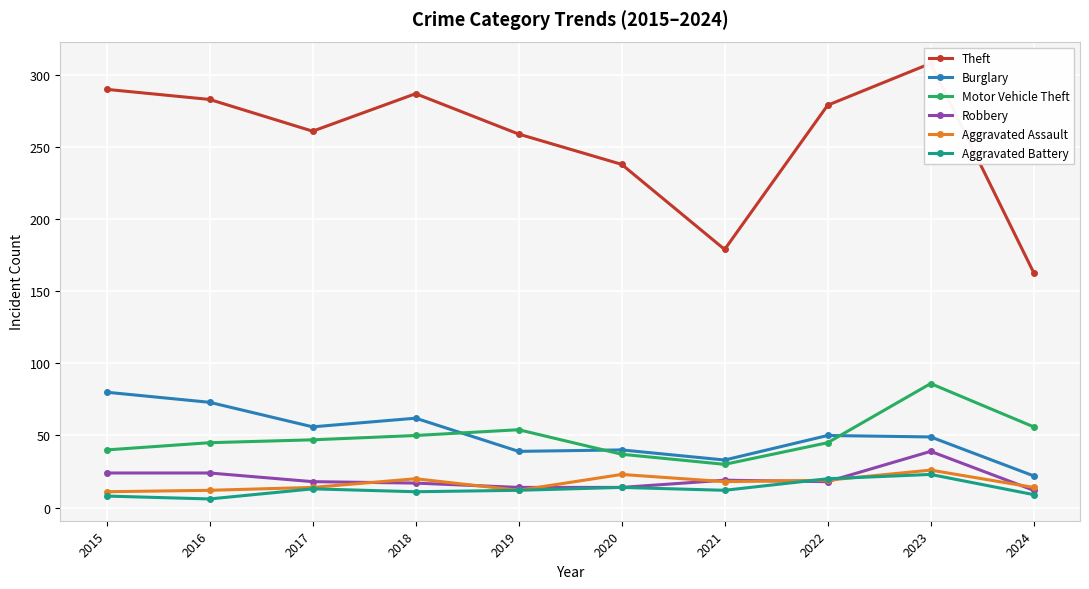

Which series has the largest range (max minus min)?

Theft